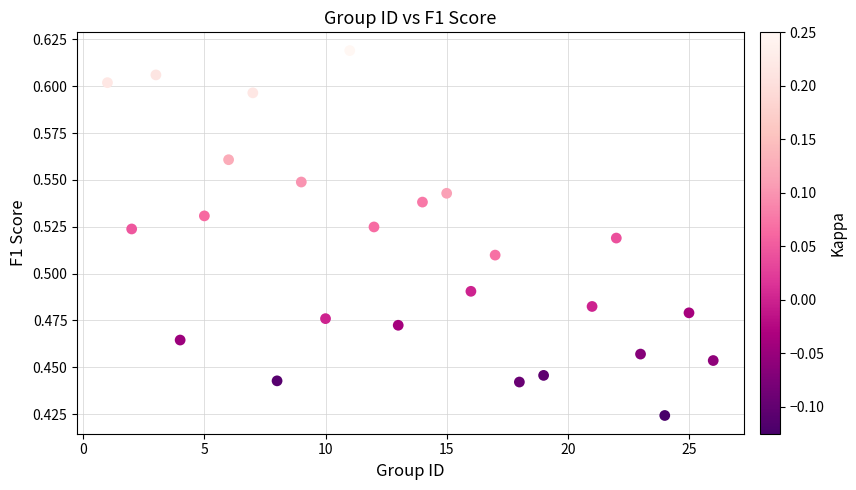

What is the range of X values (max minus min)?

25.0